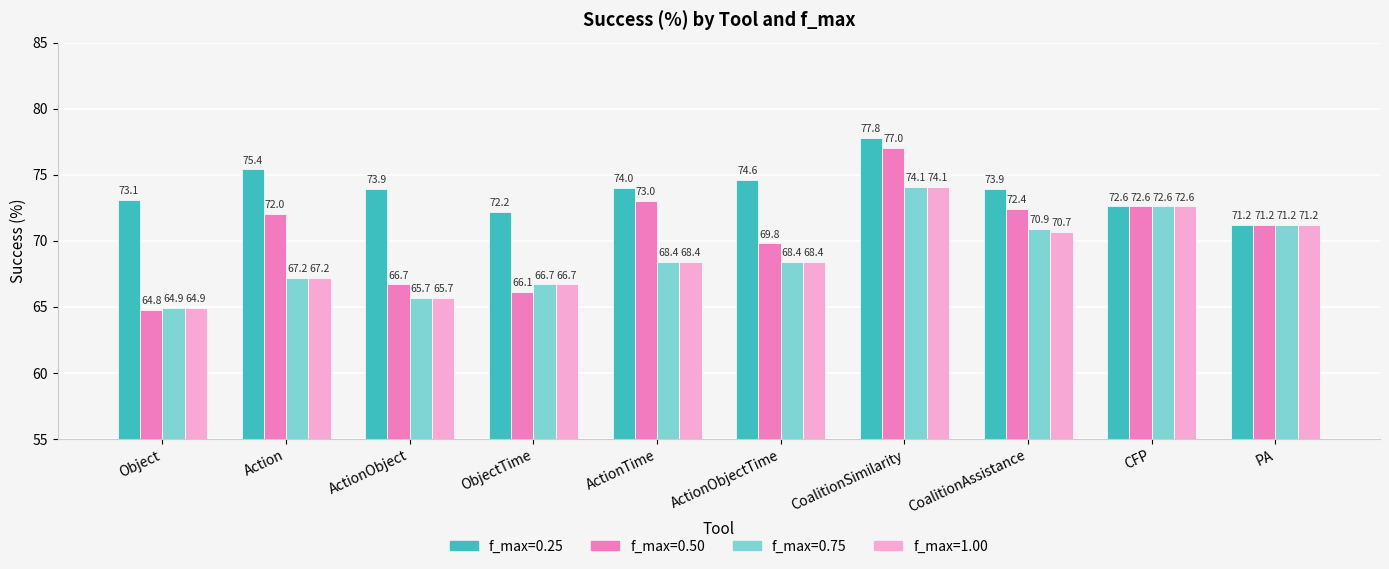

What are all the series names shown in the legend?

f_max=0.25, f_max=0.50, f_max=0.75, f_max=1.00